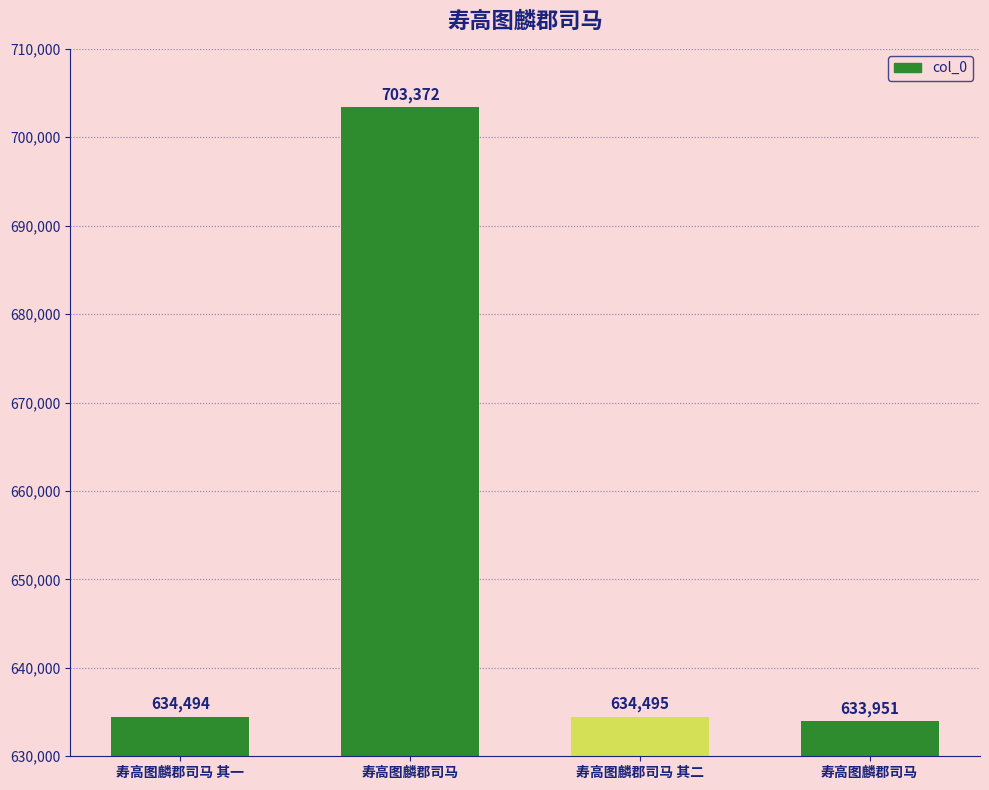

True or false: the data shows 634495 at 寿高图麟郡司马 其二.

True